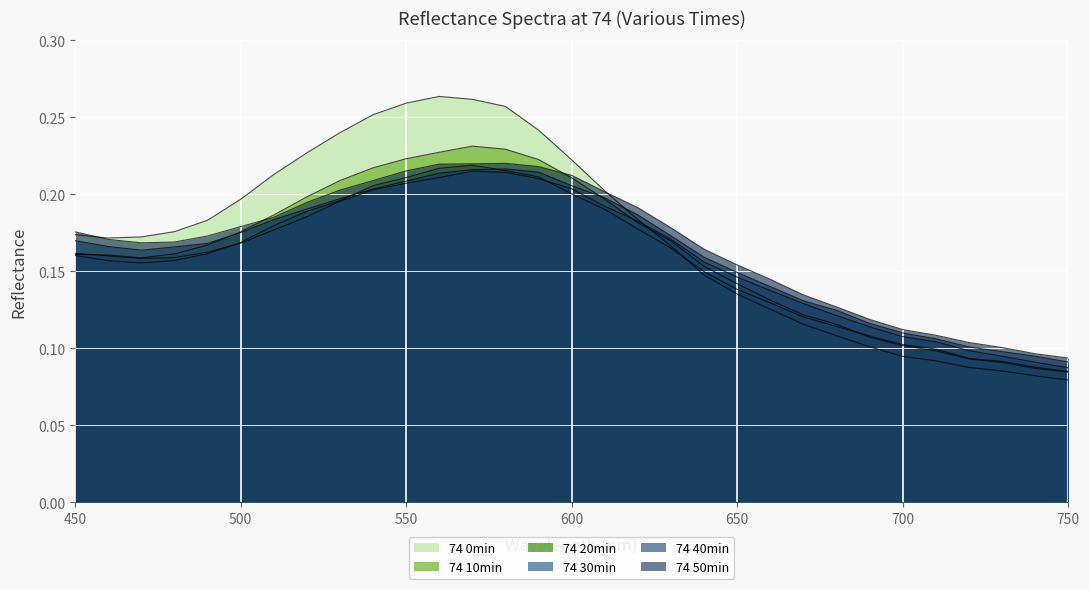

What is the difference between the maximum and minimum values in the 74 50min series?

0.1